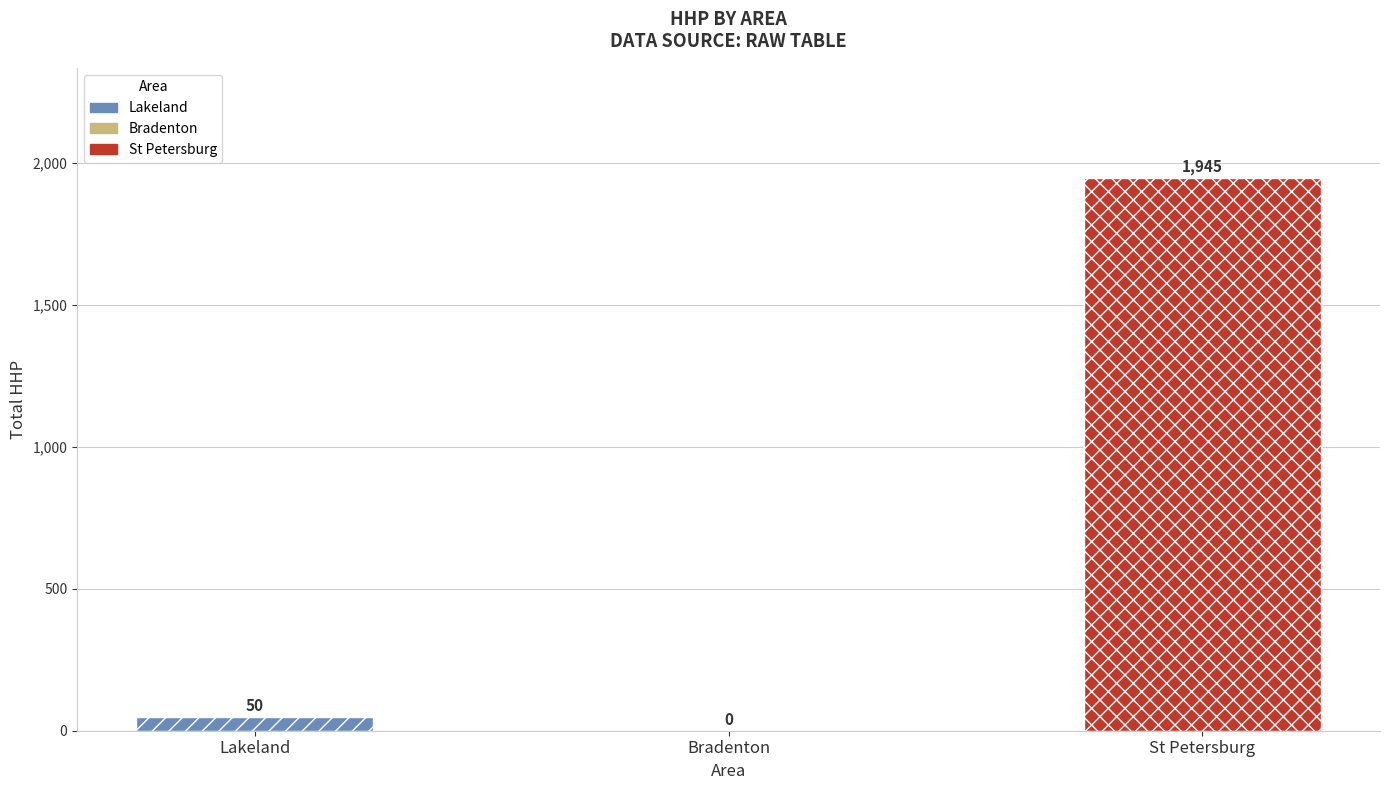

Reading right to left, what are all the values shown in this chart?

1945	0	50